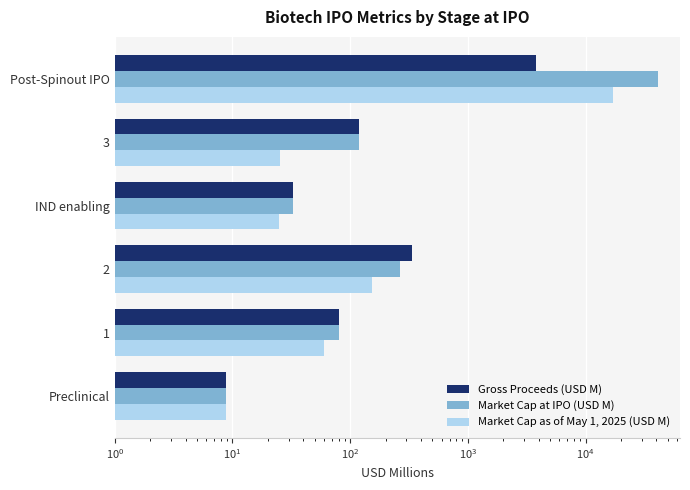

What are all the series names shown in the legend?

Gross Proceeds (USD M), Market Cap at IPO (USD M), Market Cap as of May 1, 2025 (USD M)